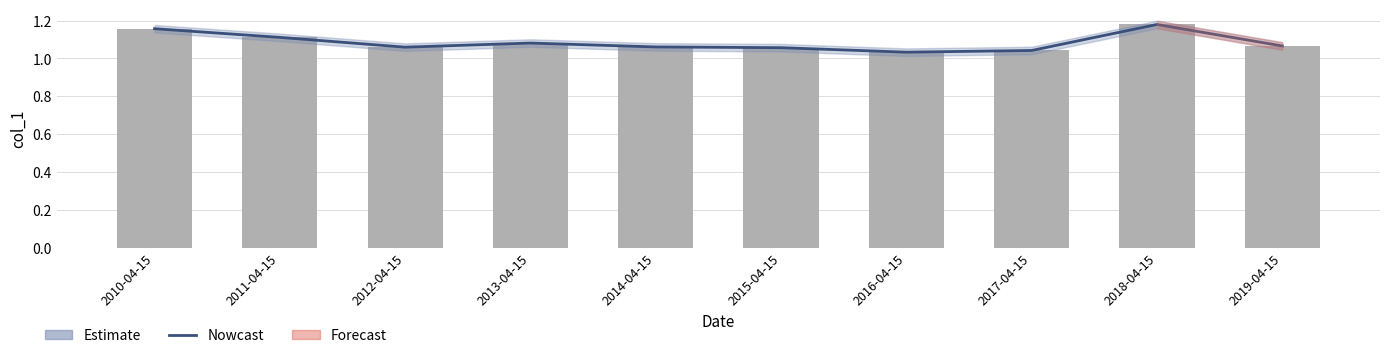

Between 2015-04-15 and 2012-04-15, which is larger?

2012-04-15